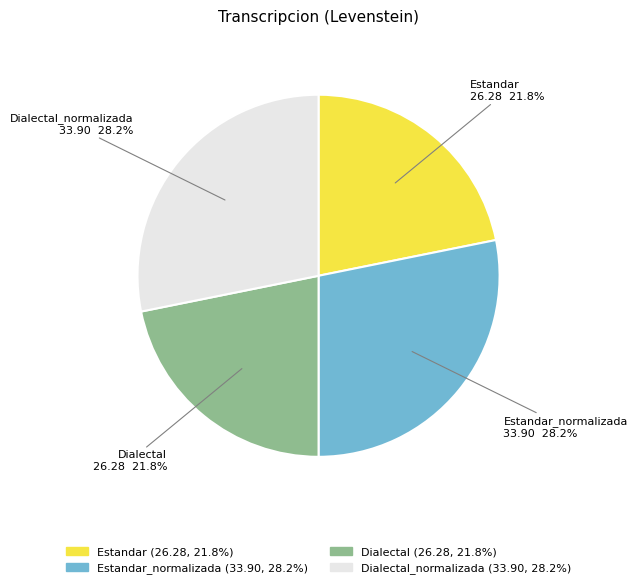

To the nearest percent, what is the combined percentage of Dialectal_normalizada and Dialectal?

50%